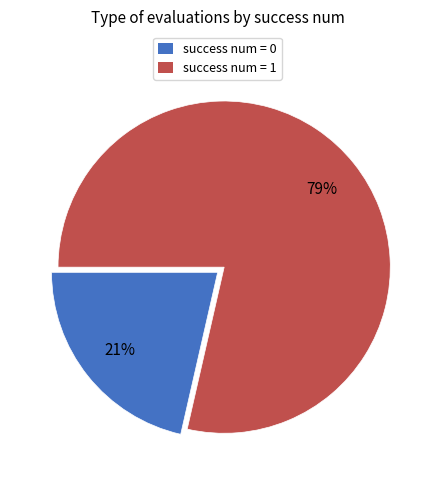

True or false: success num = 0 accounts for 21% of the total.

True